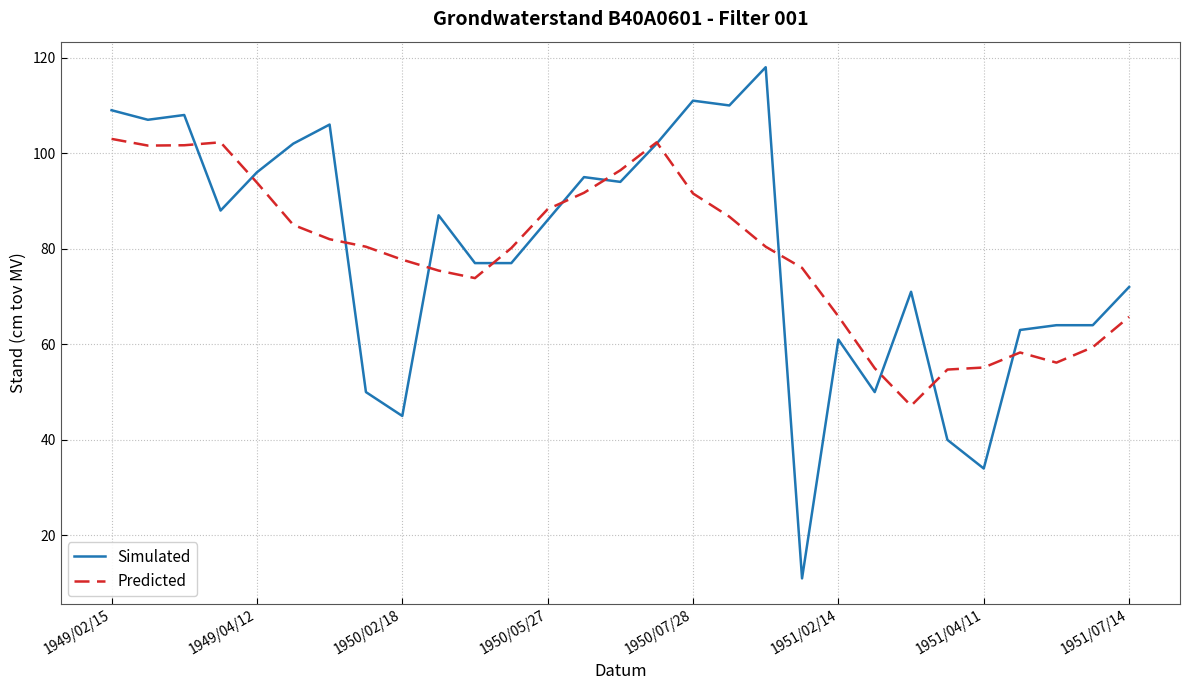

Does the chart have visible grid lines?

Yes